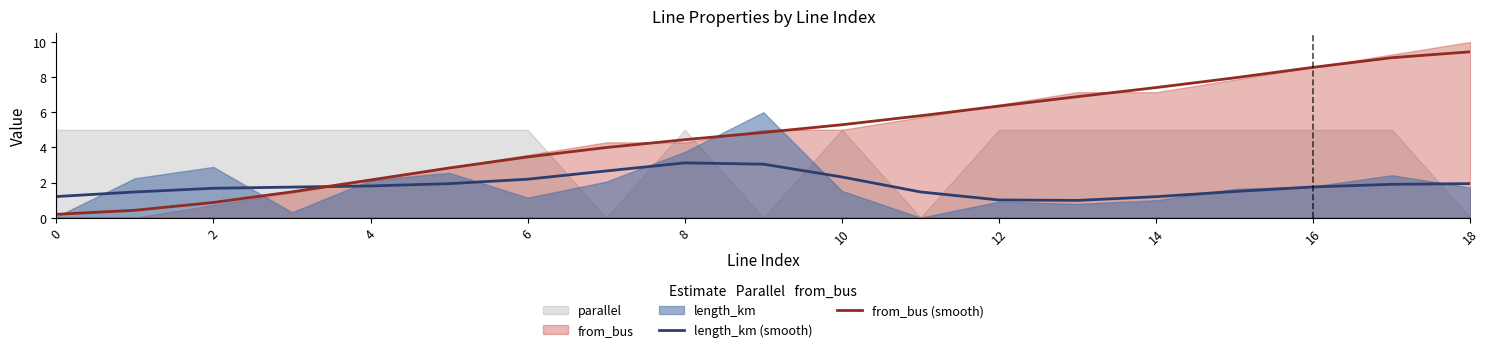

True or false: from_bus (smooth) has more than 0 interior local peaks.

False